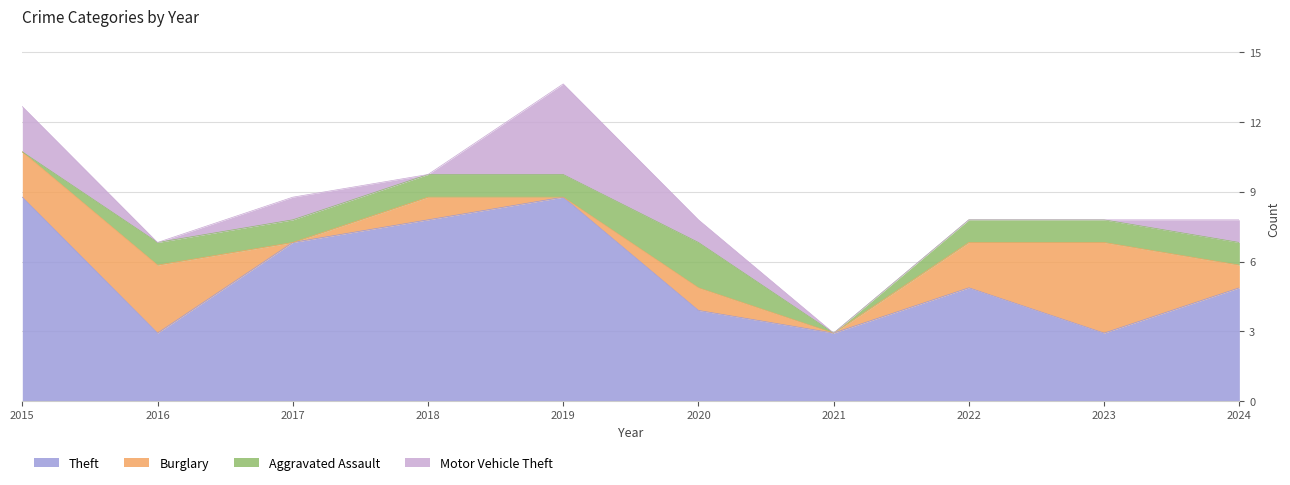

List the labels in order of Burglary value, largest first.

2023, 2016, 2015, 2022, 2018, 2020, 2024, 2017, 2019, 2021